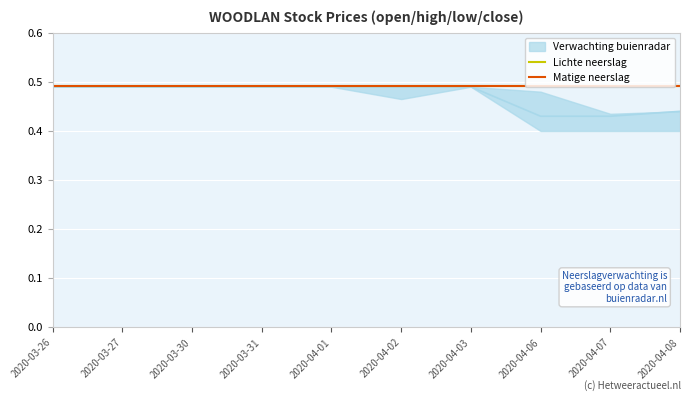

At how many categories does at least one series exceed 0?

10